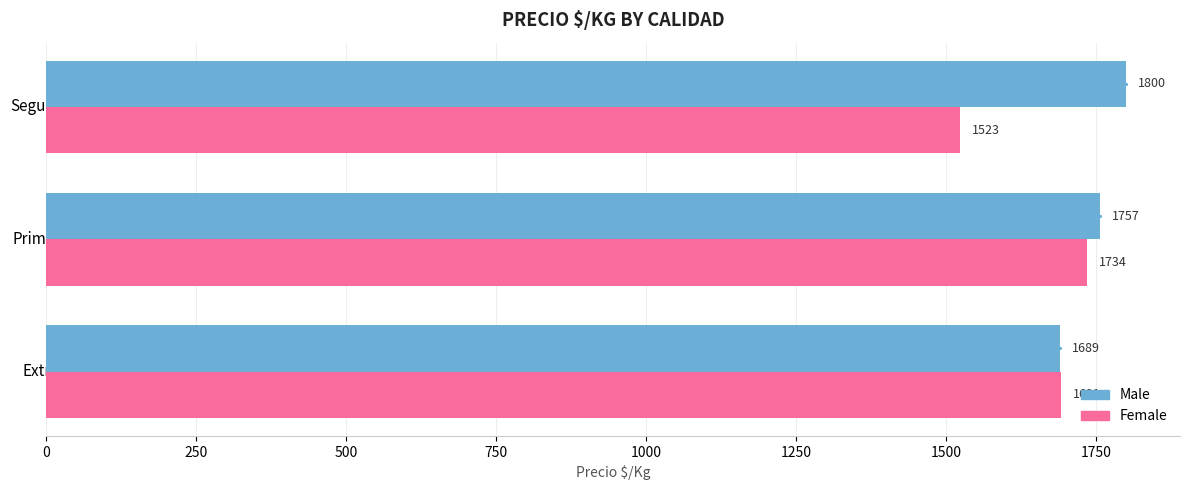

Count the number of data series in this chart.

2